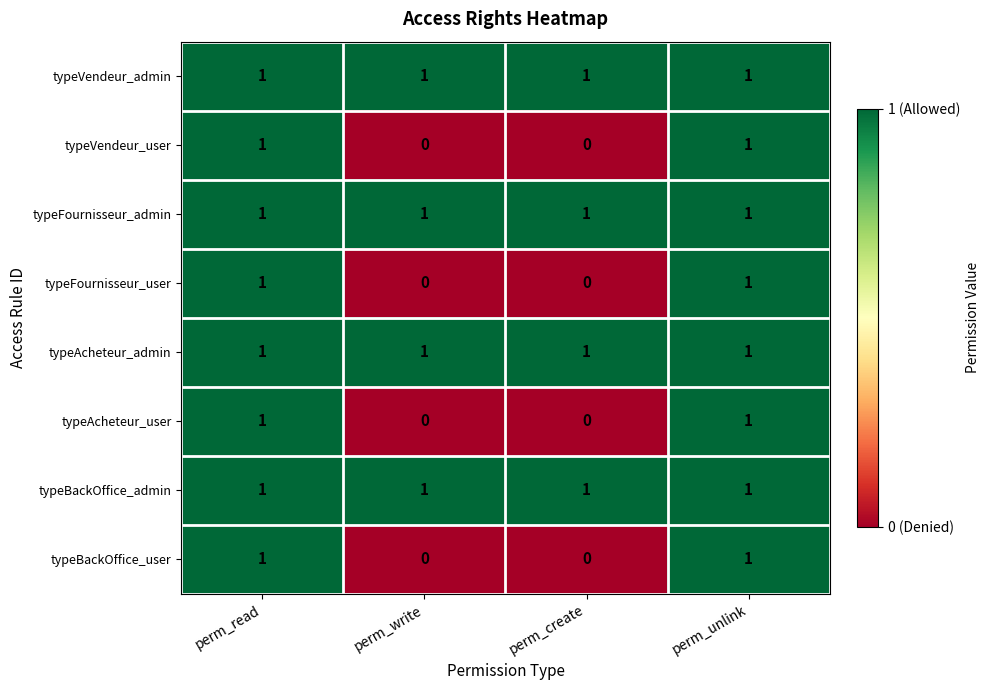

What is the total value across all series at perm_create?

4